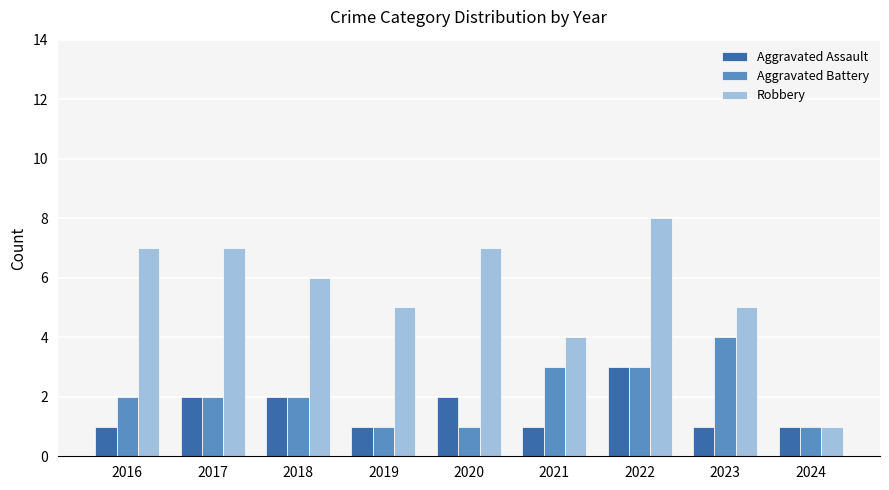

Which series changed the most between 2017 and 2021?

Robbery